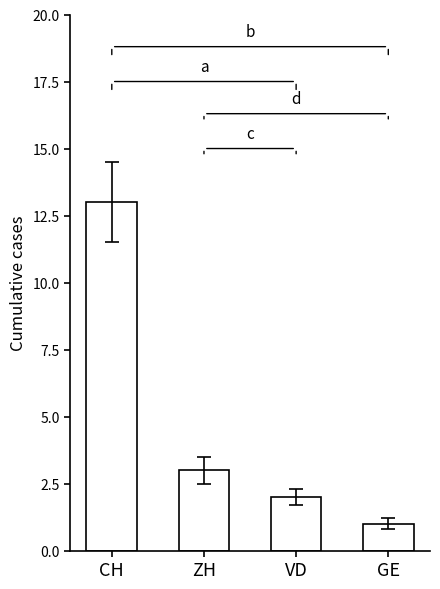

What is the change in value from ZH to VD?

-1